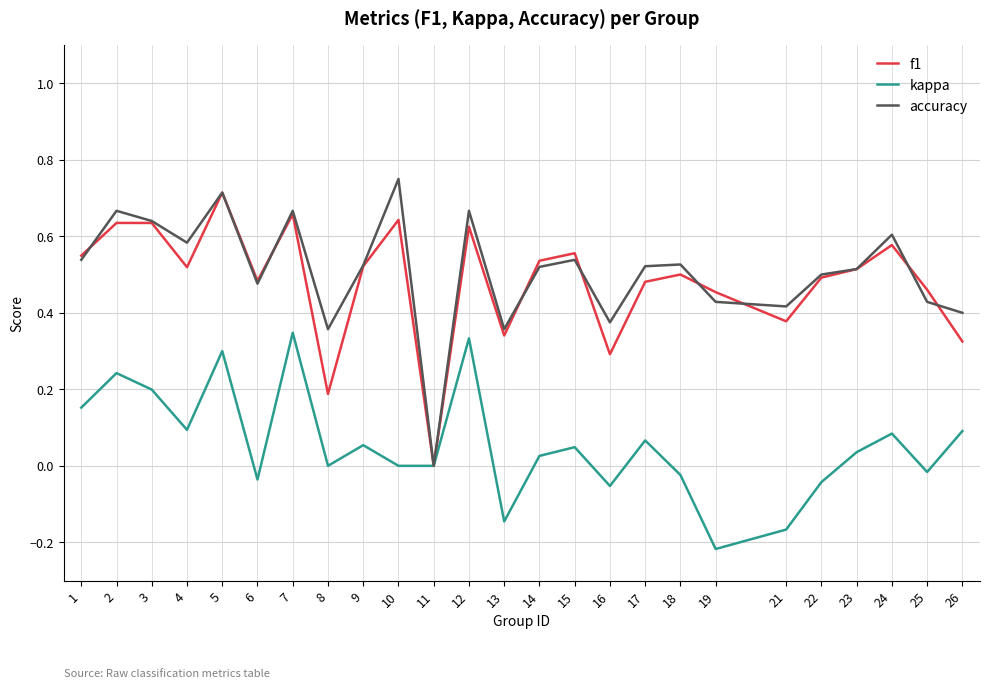

Is it true that kappa equals -0.0 at 6?

True